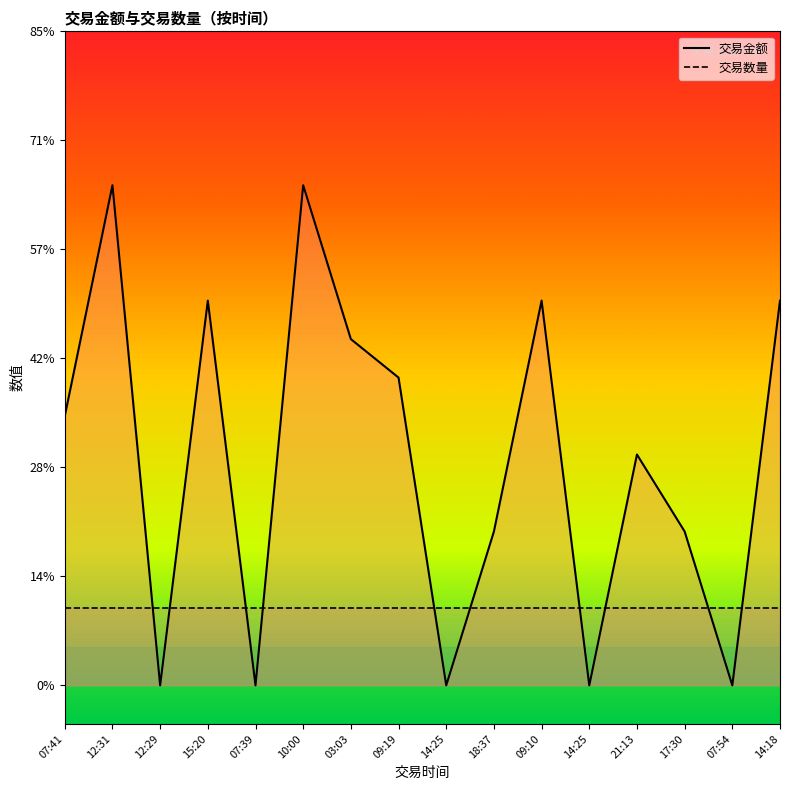

True or false: 交易金额 has more than 1 interior local peaks.

True